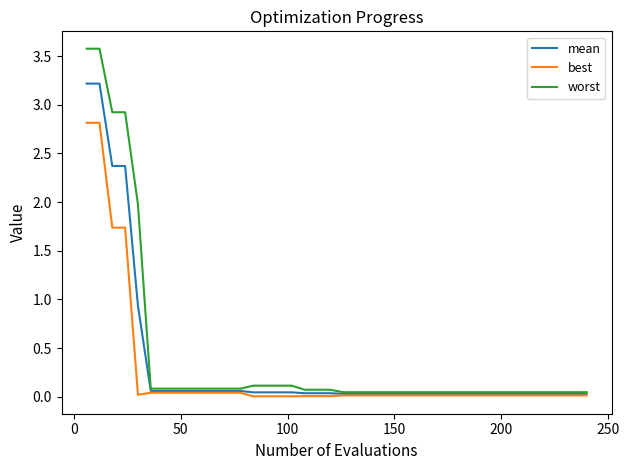

Which series has the widest spread of values?

worst